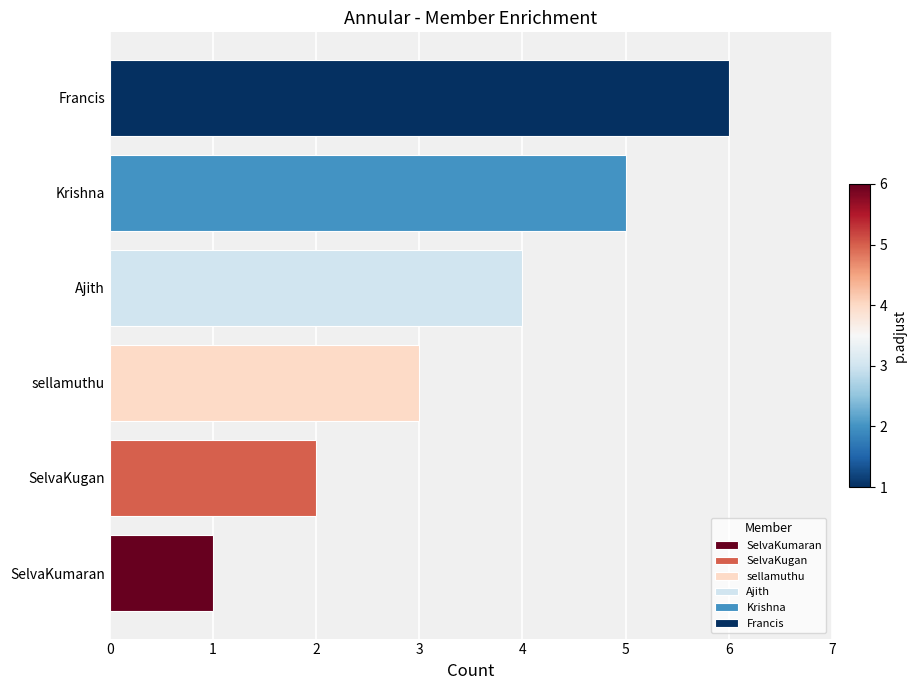

How many bars are there in total?

6